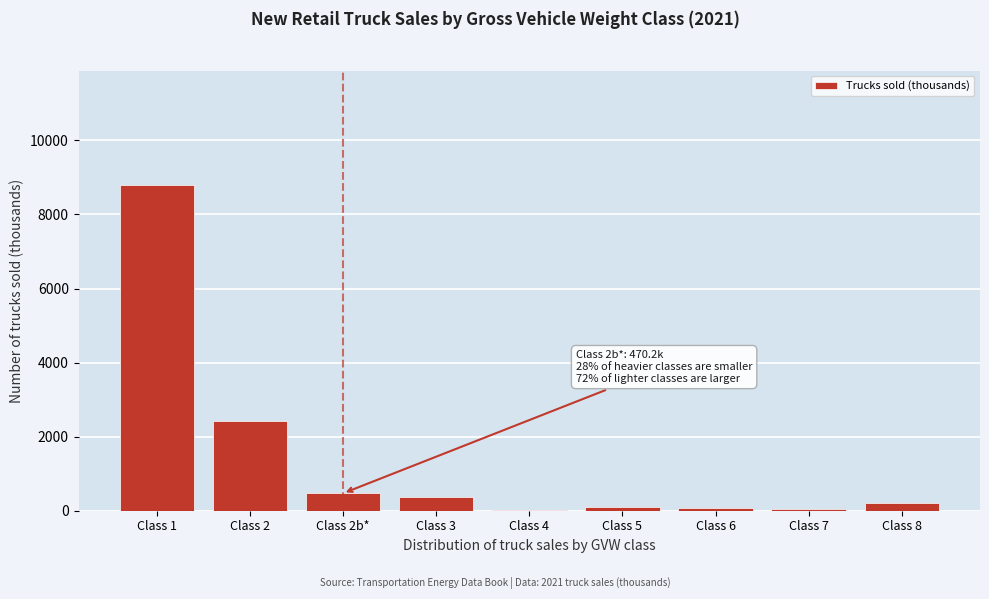

What is the sum of all values?

12531.8